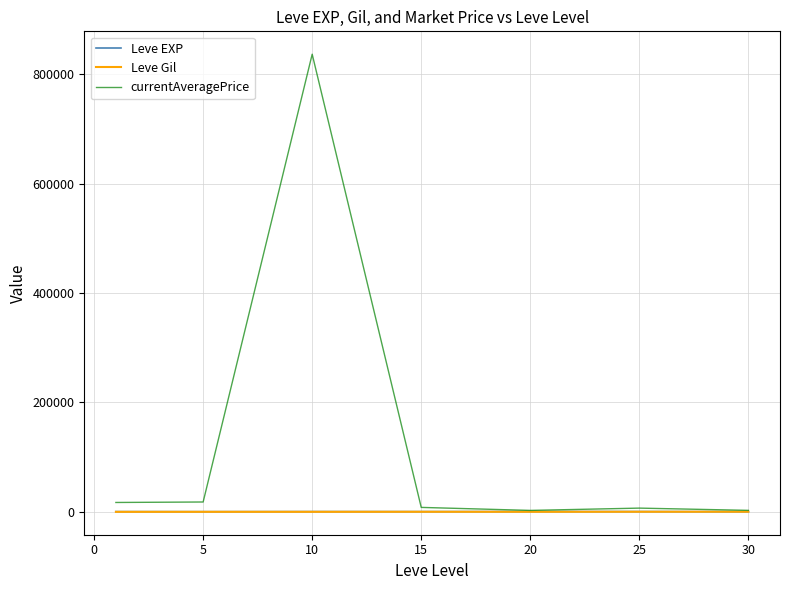

Which series has the largest range (max minus min)?

currentAveragePrice